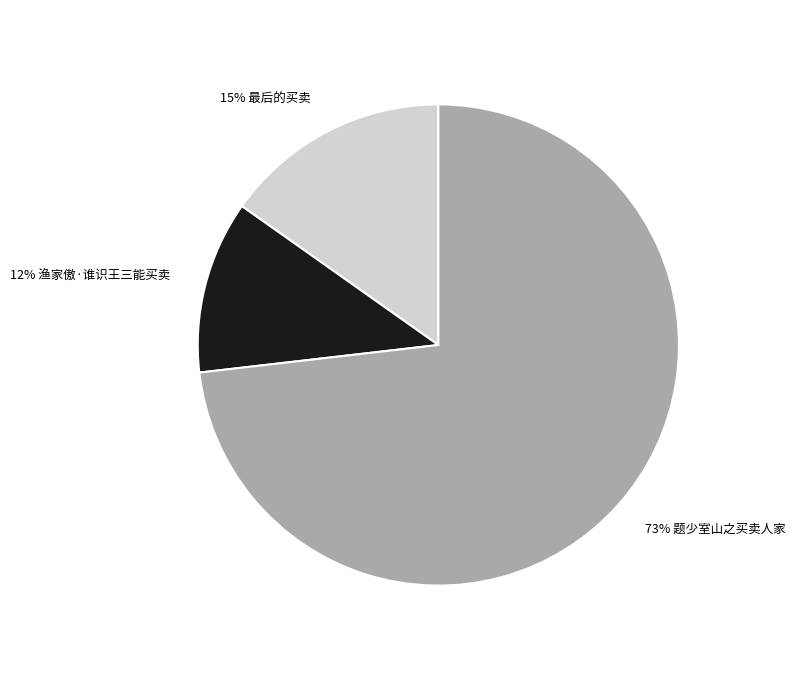

Is there a majority slice in this chart?

Yes